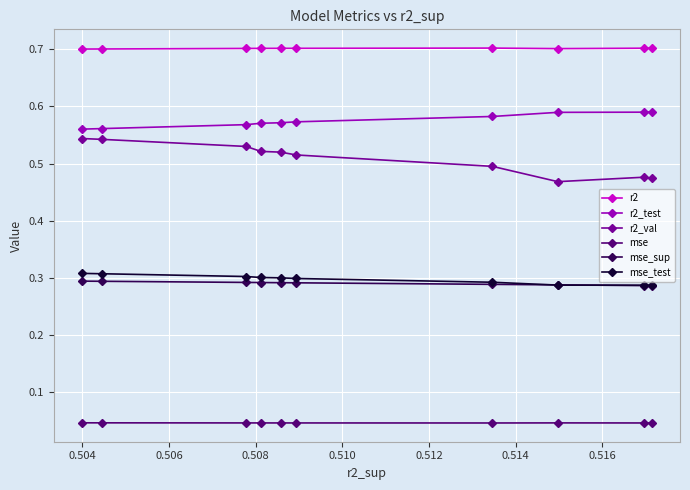

Which series has the widest spread of values?

r2_val